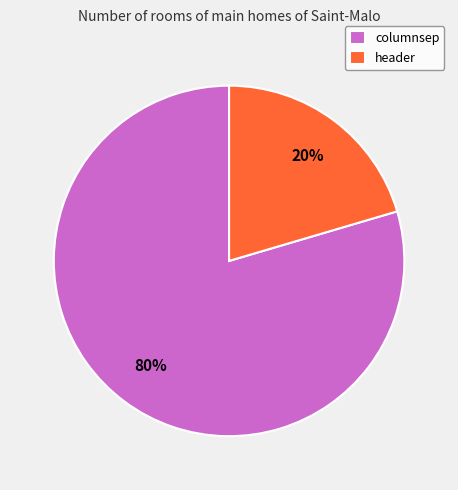

True or false: header accounts for 20% of the total.

True